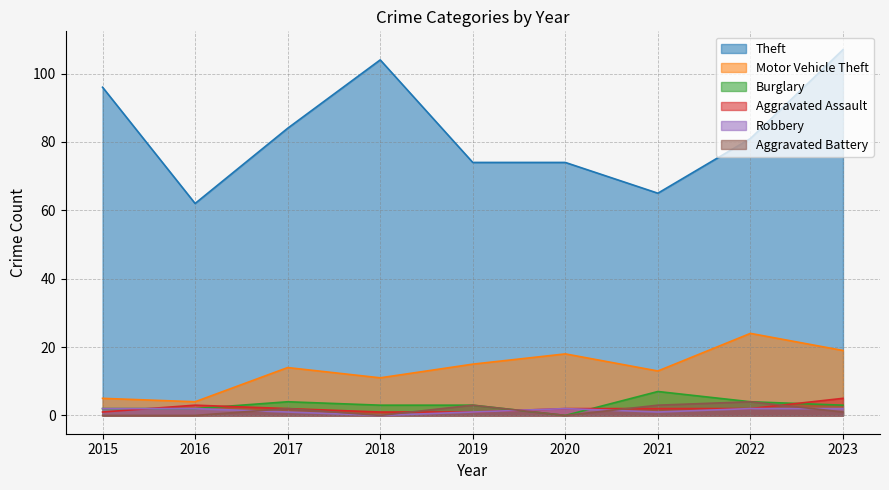

Which series has the largest total across all categories?

Theft